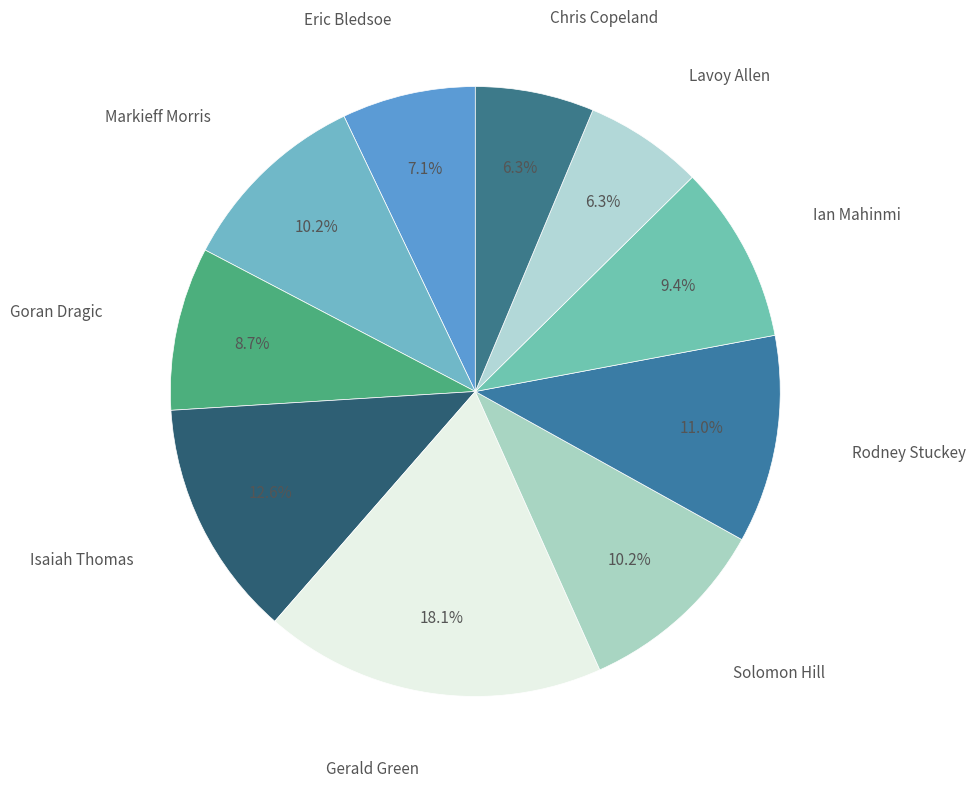

What is the largest slice in the pie chart?

Gerald Green